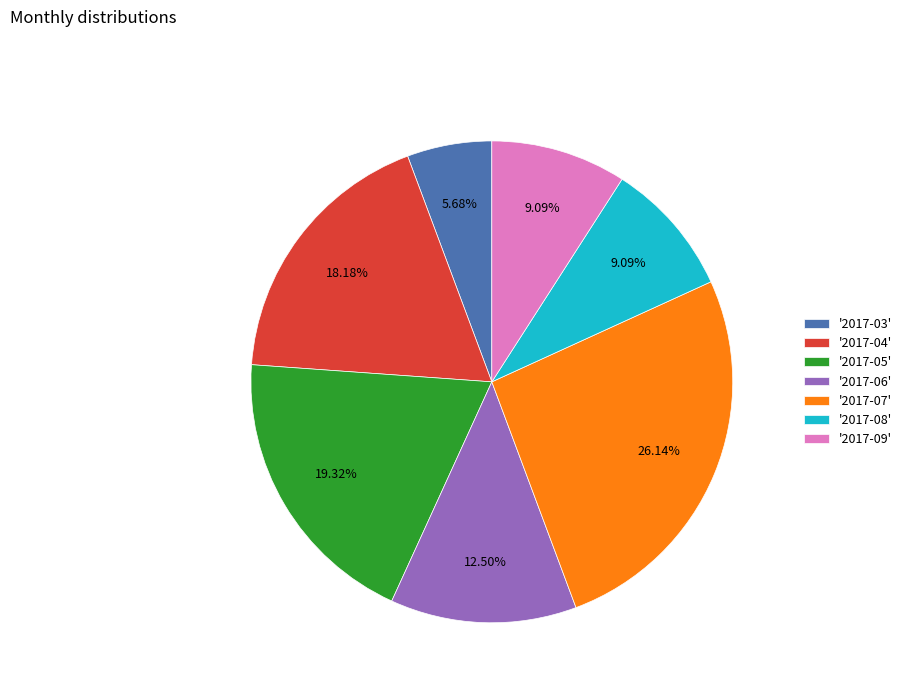

What is the ratio of the value at '2017-08' to the value at '2017-05'?

0.5